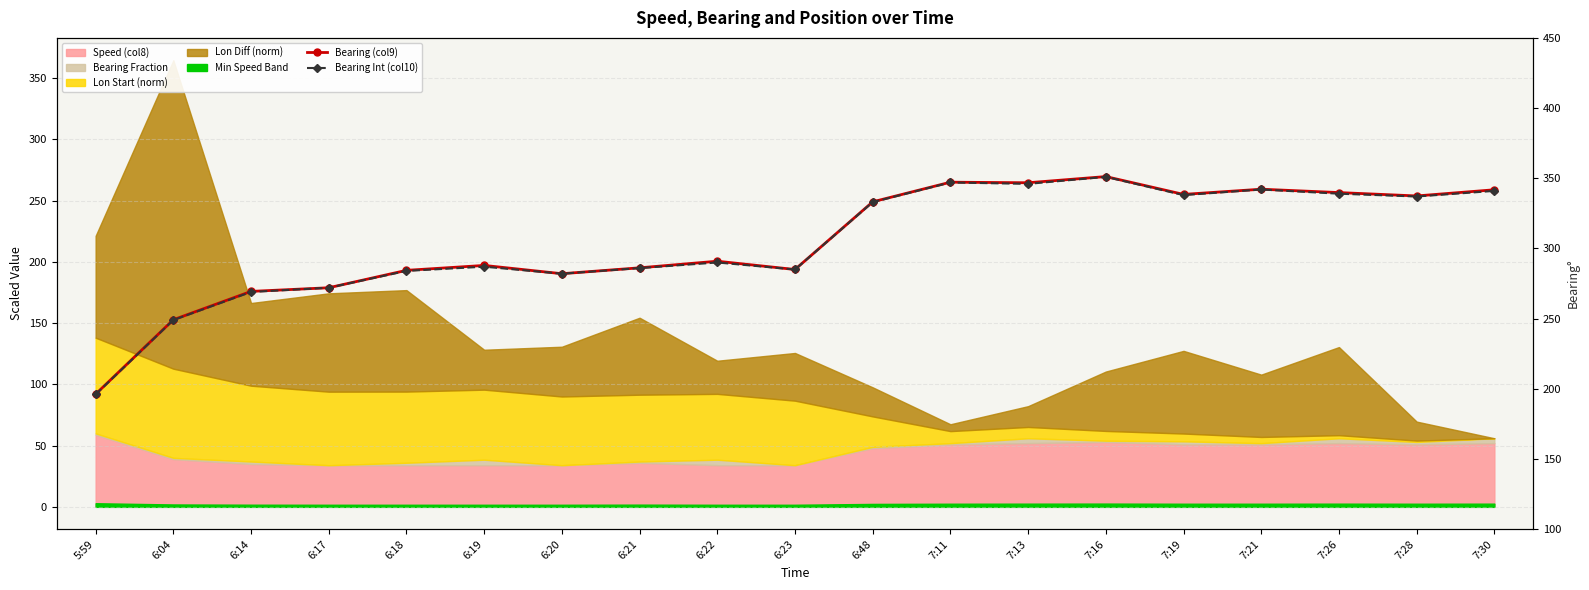

Reading left to right, list all the values displayed in this chart.

Bearing (col9): 196.2	249.2	269.4	272.0	284.4	287.9	282.0	286.2	290.9	285.0	333.2	347.2	346.8	351.2	338.5	342.2	339.8	337.4	341.8
Bearing Int (col10): 196.0	249.0	269.0	272.0	284.0	287.0	282.0	286.0	290.0	285.0	333.0	347.0	346.0	351.0	338.0	342.0	339.0	337.0	341.0